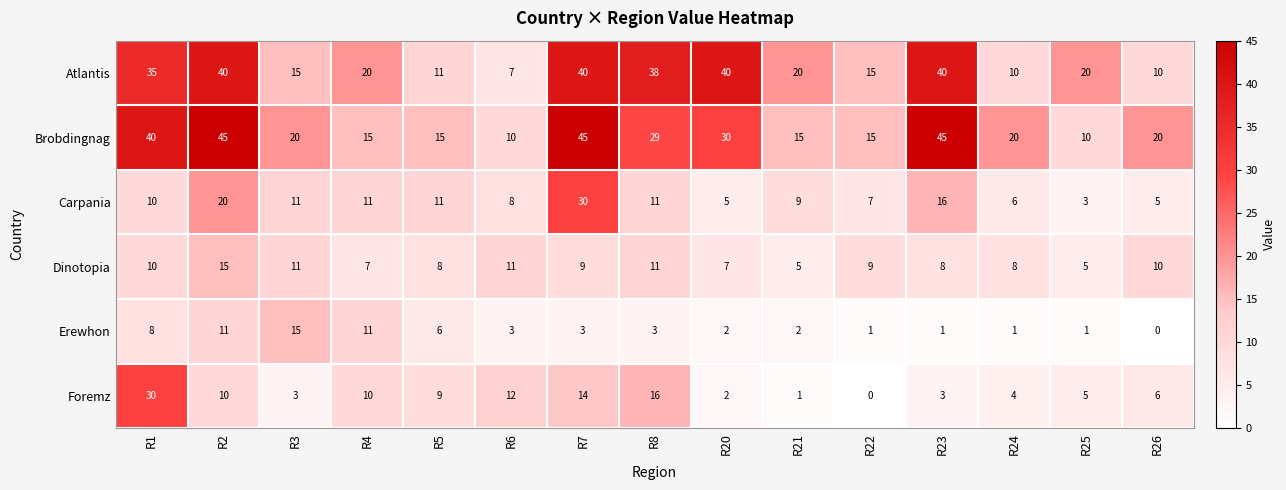

What is the difference between the highest and lowest values at R21?

19